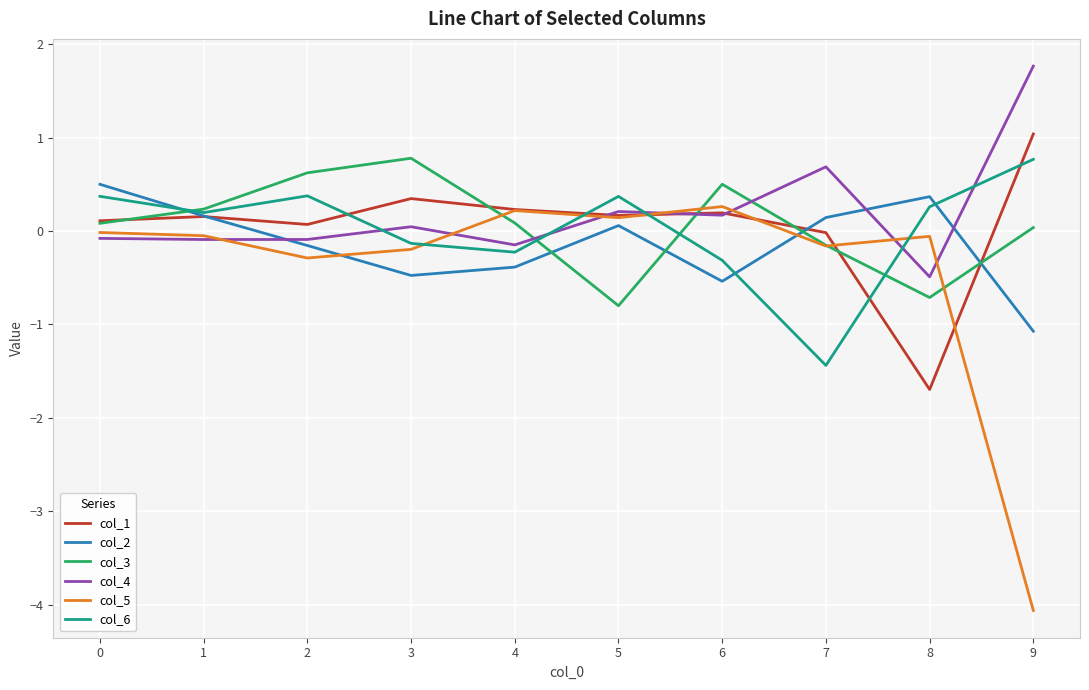

Is the value of col_6 at 6 greater than the value of col_2 at 9?

Yes